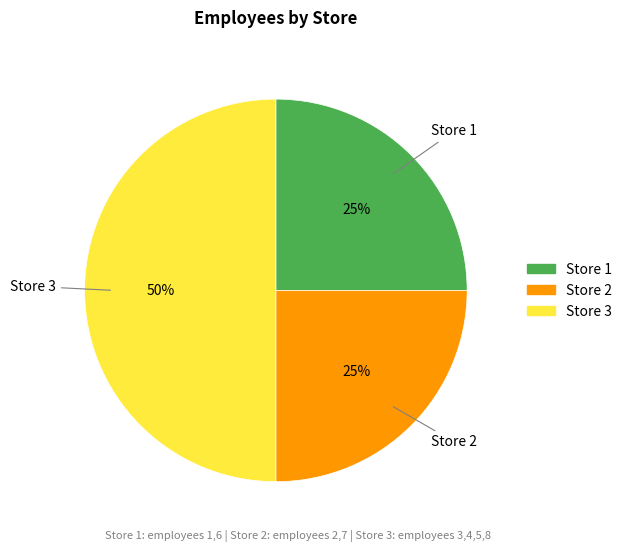

Which slice is the largest?

Store 3